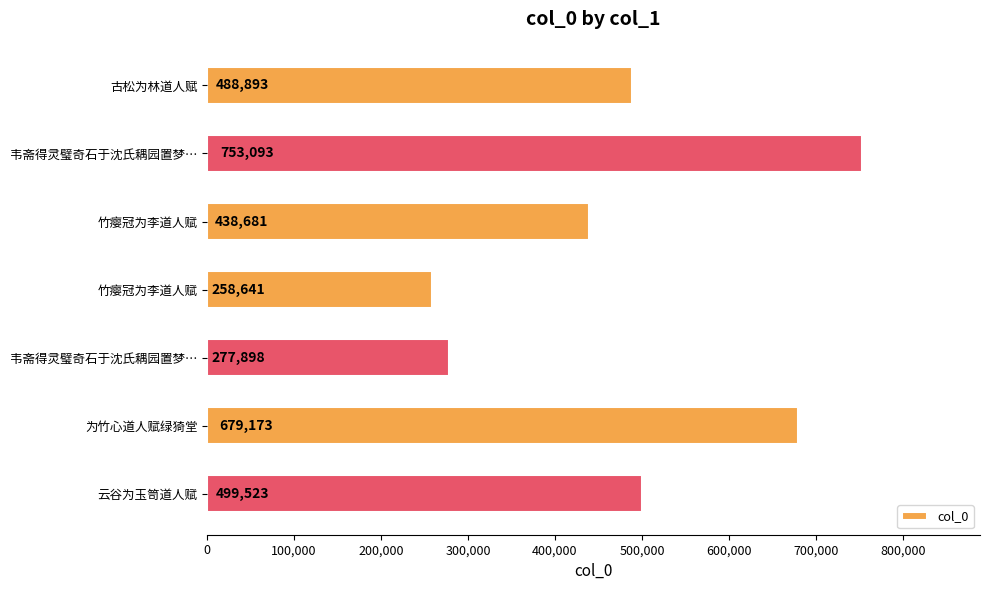

Does the chart contain stacked bars?

No